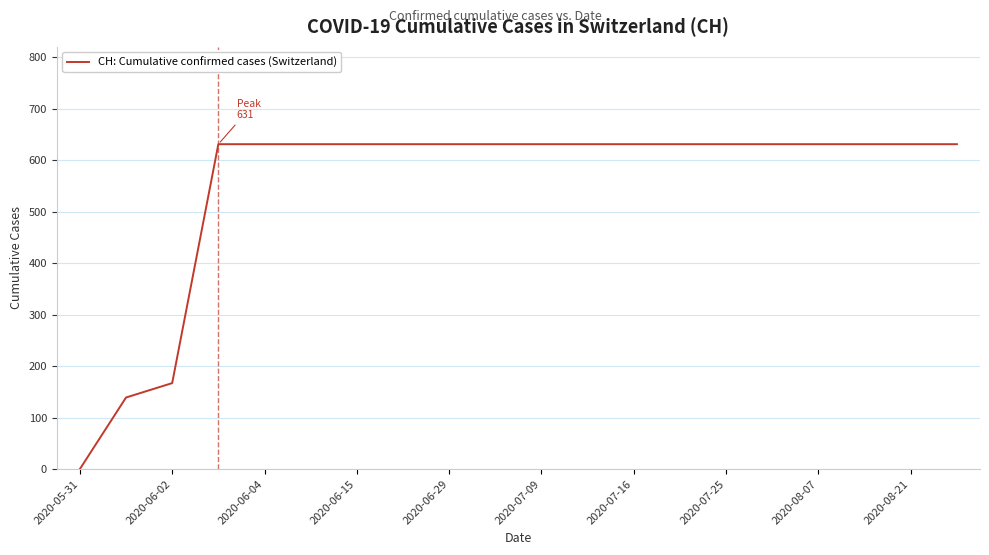

What is the difference between the maximum and minimum values?

631